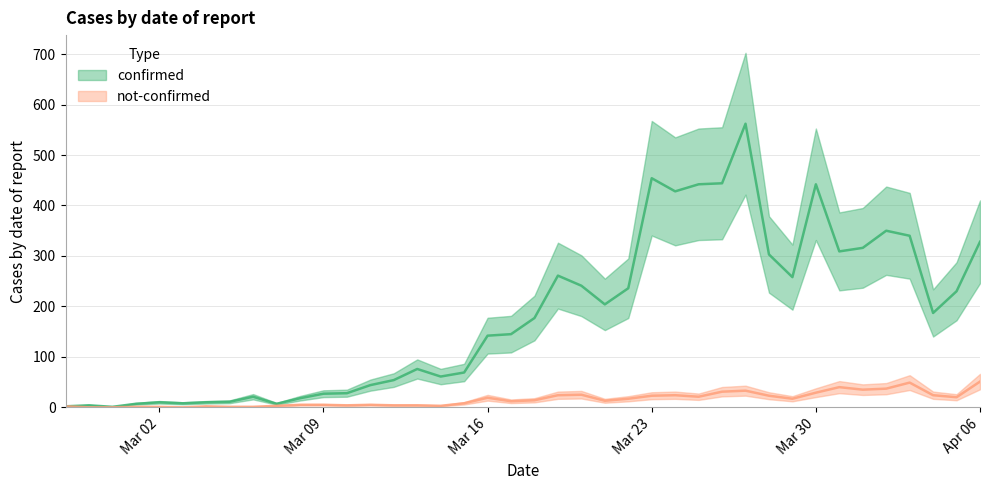

What is the difference between the maximum and minimum values in the confirmed series?

561